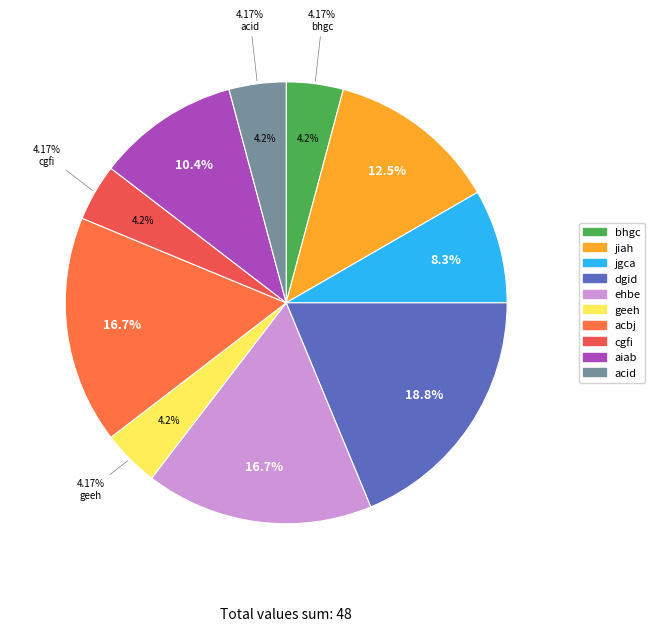

True or false: bhgc accounts for 4% of the total.

True